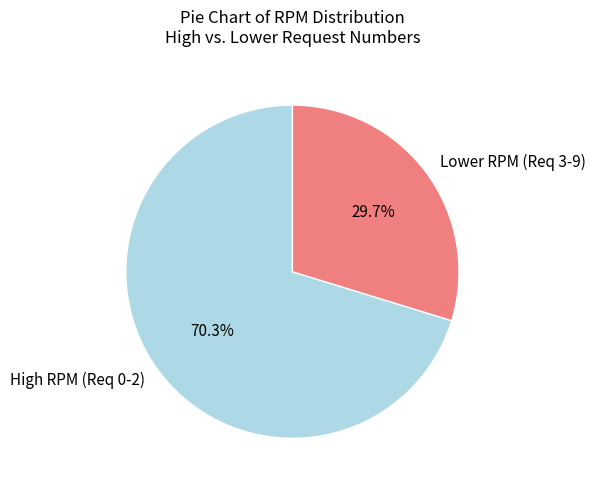

How many slices are in this pie chart?

2